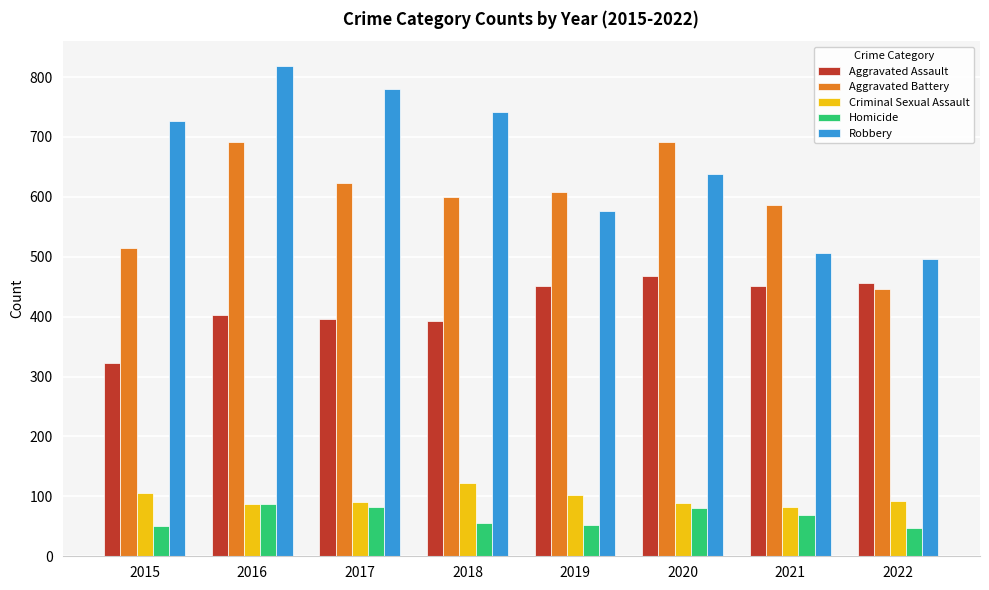

Which series has the largest range (max minus min)?

Robbery